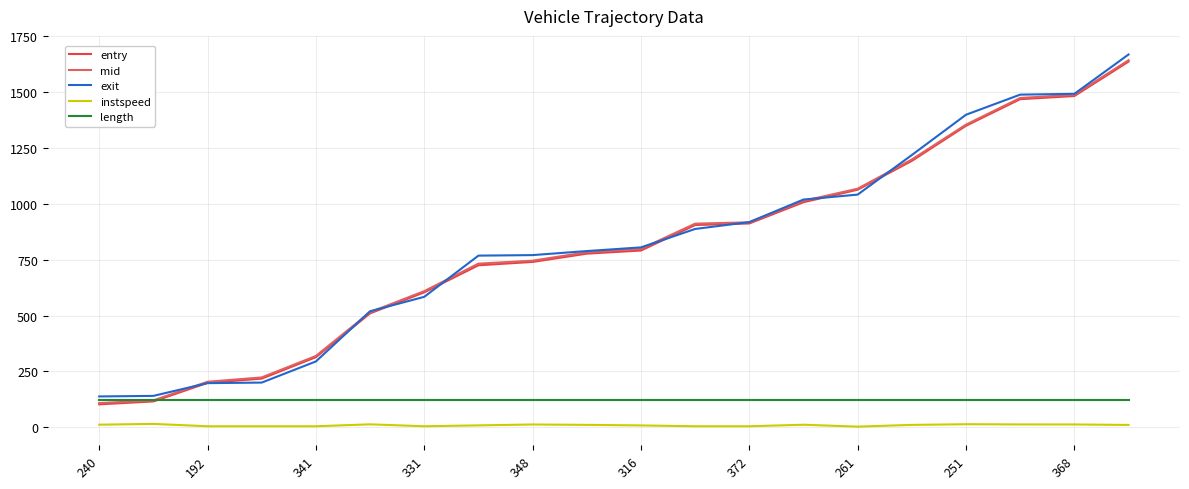

True or false: exit and instspeed cross at least once.

False